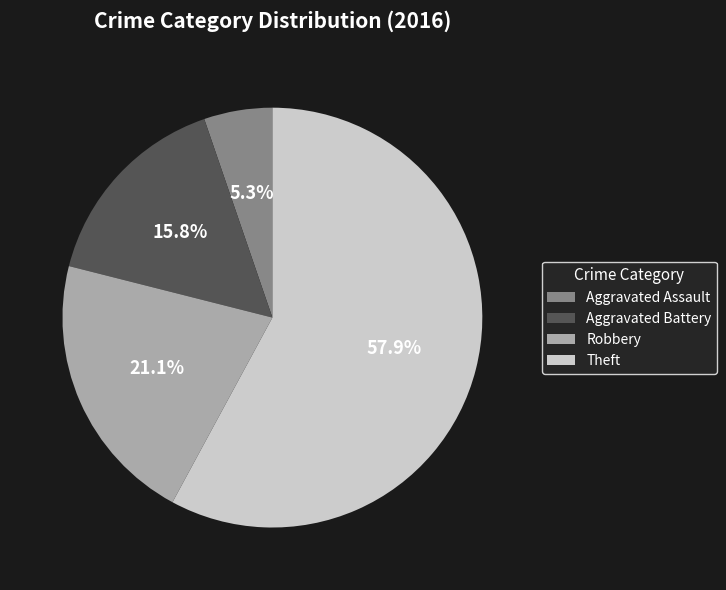

True or false: Robbery accounts for 21% of the total.

True